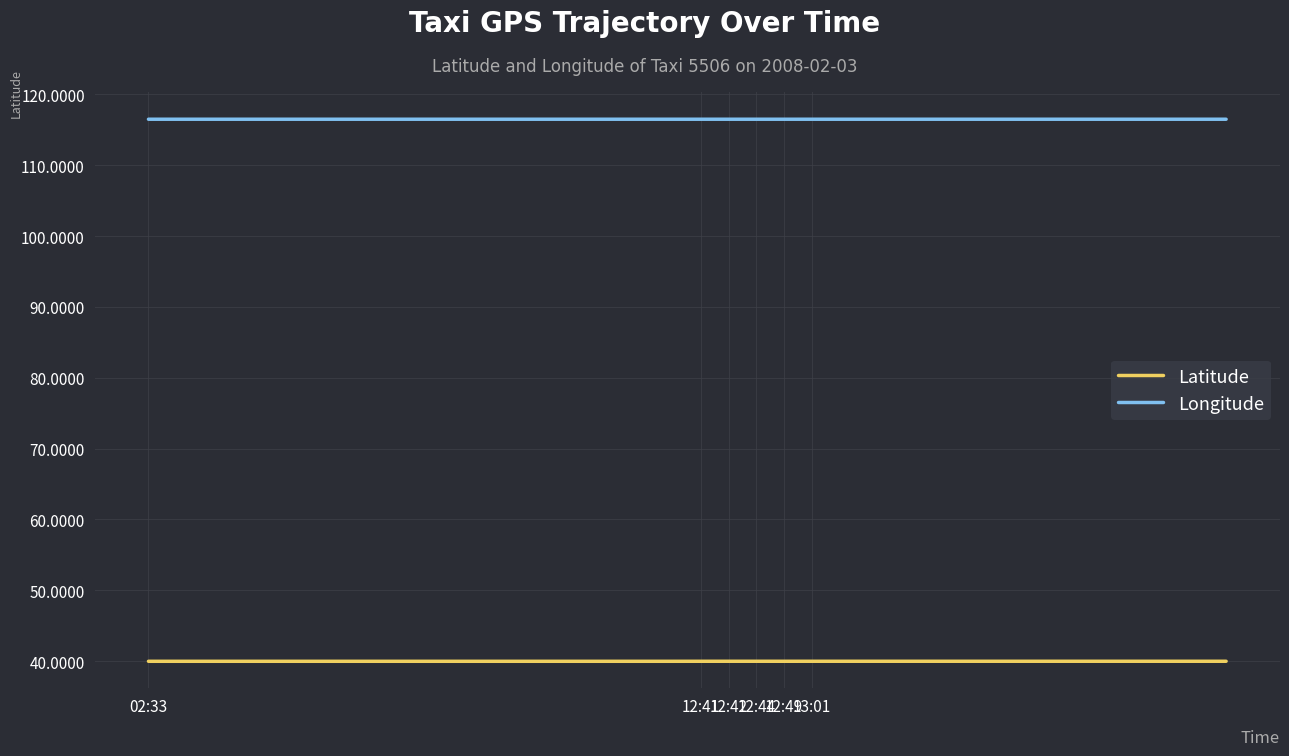

True or false: Latitude and Longitude cross at least once.

False